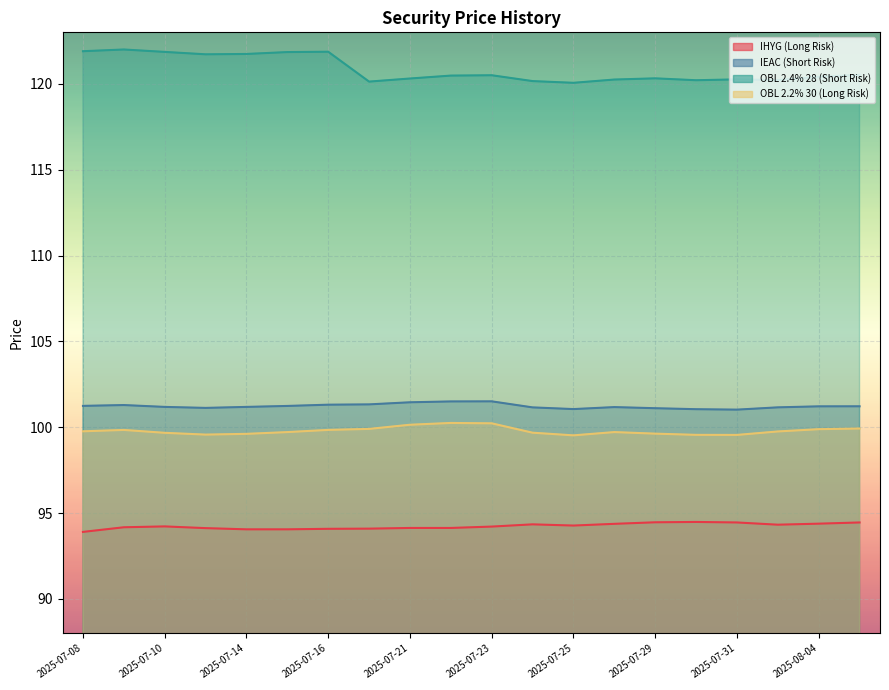

True or false: OBL 2.2% 30 (Long Risk) and IEAC (Short Risk) intersect in this chart.

False